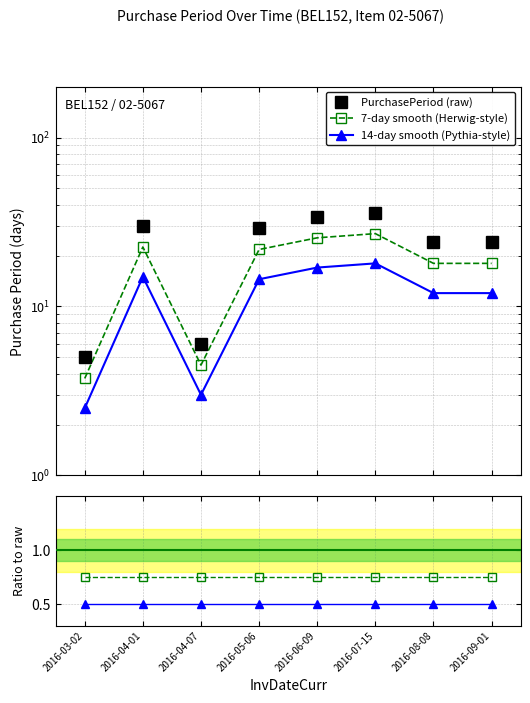

List the labels in order of Pythia ratio value, largest first.

2016-03-02, 2016-04-01, 2016-04-07, 2016-05-06, 2016-06-09, 2016-07-15, 2016-08-08, 2016-09-01